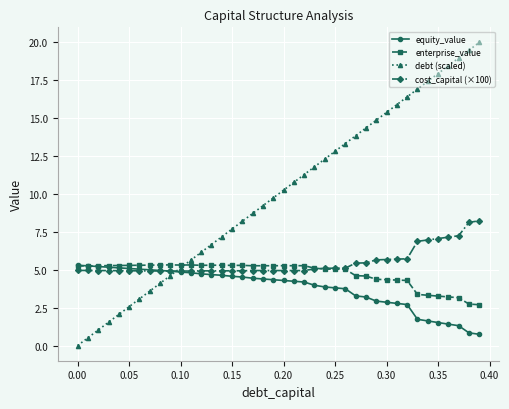

What is the value of the cost_capital (×100) point at the 20th from the left?

4.9